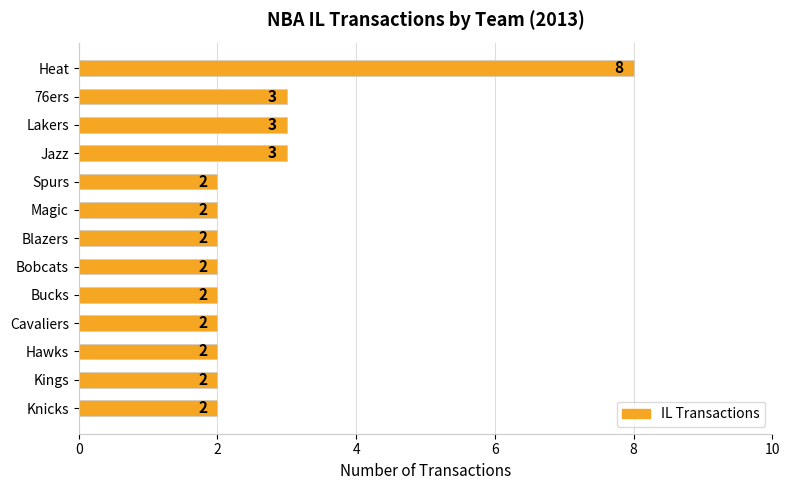

Does the chart contain stacked bars?

No